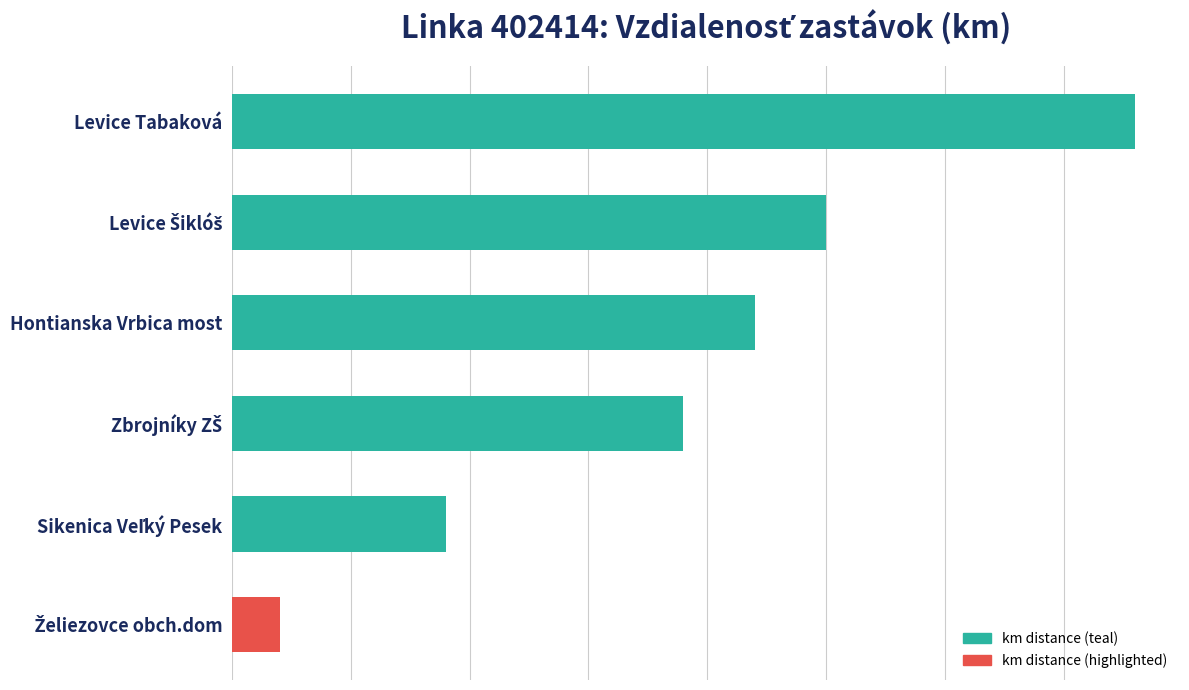

Are the bars horizontal?

Yes